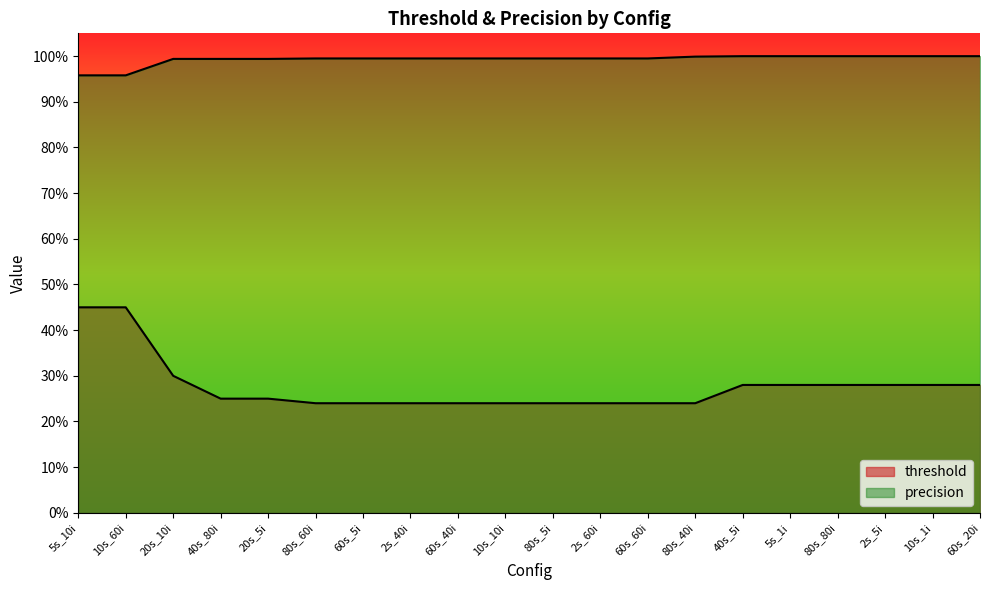

The precision series shows 1.6 at 80s_40i. True or false?

False